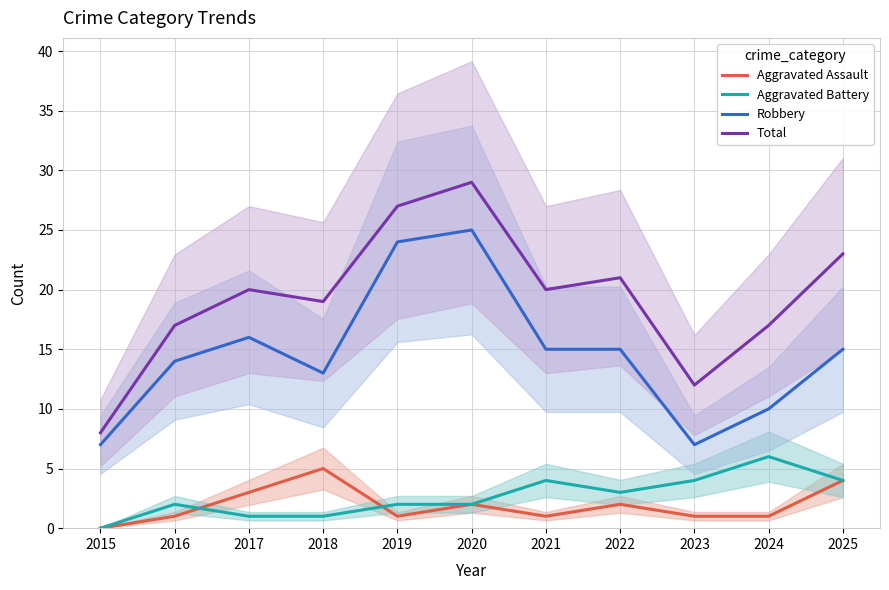

Where does the Aggravated Battery series first go above 2?

2021